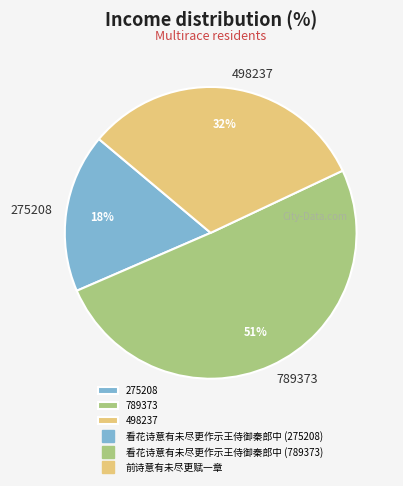

The 498237 slice represents 46% of the pie. True or false?

False